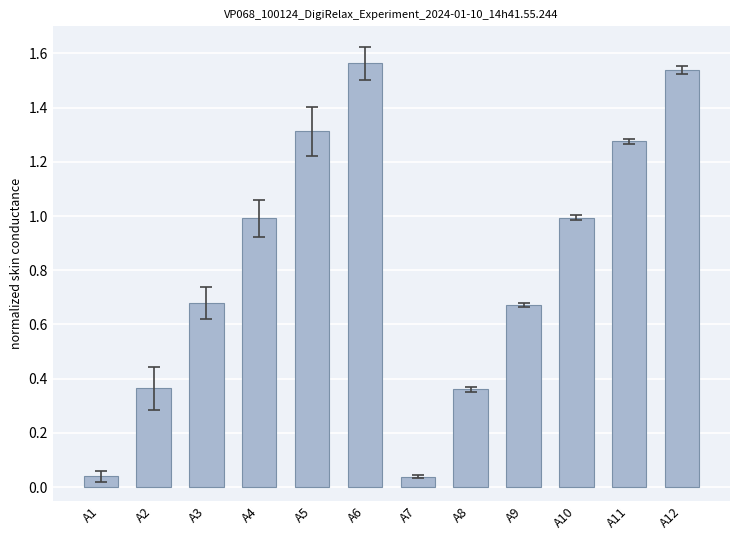

What is the average value?

0.8